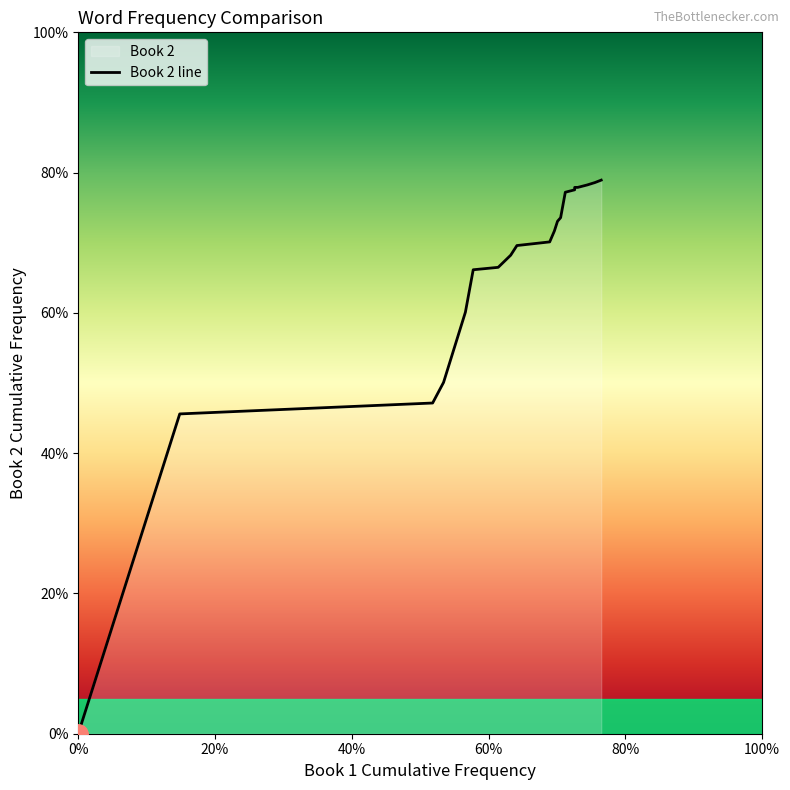

What is the label of the 5th point from the left?

80%